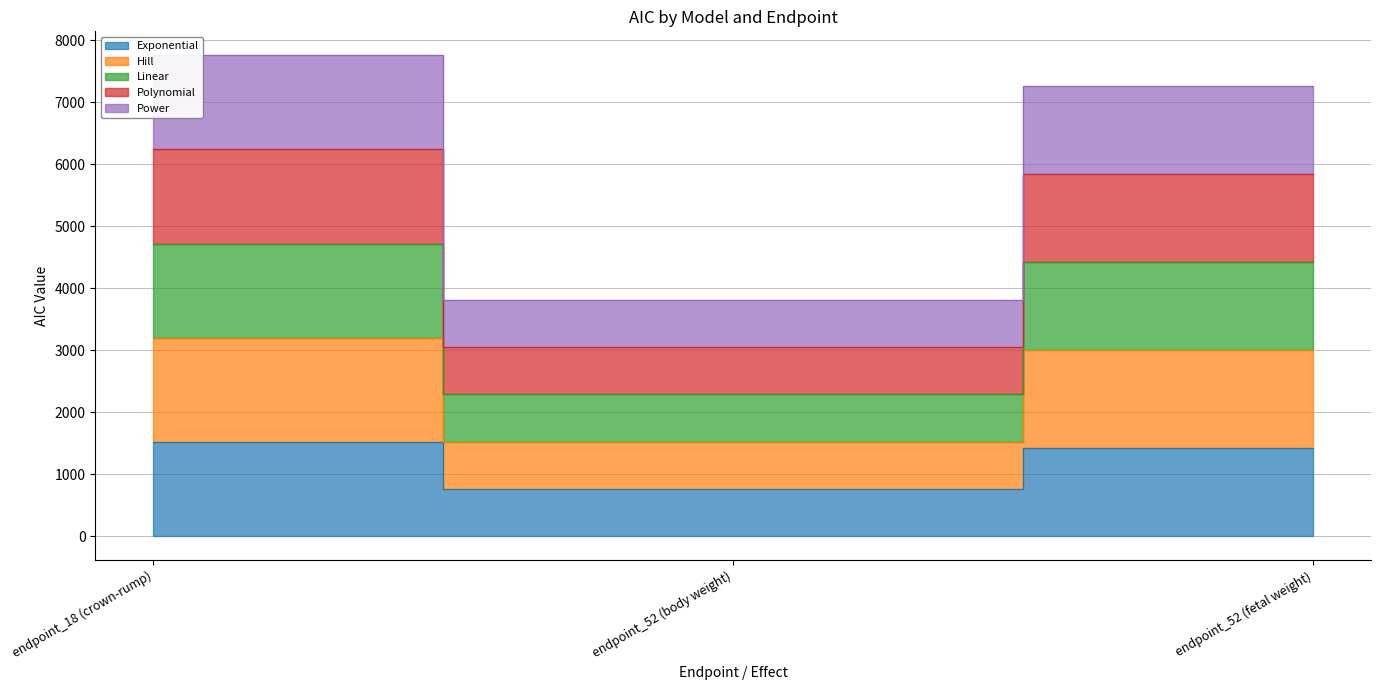

True or false: Linear has a value of 3811.1 at endpoint_52 (body weight).

True